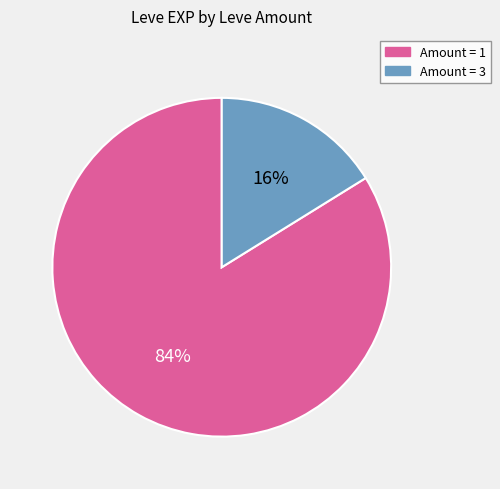

To the nearest percent, what is the combined percentage of Amount = 3 and Amount = 1?

100%